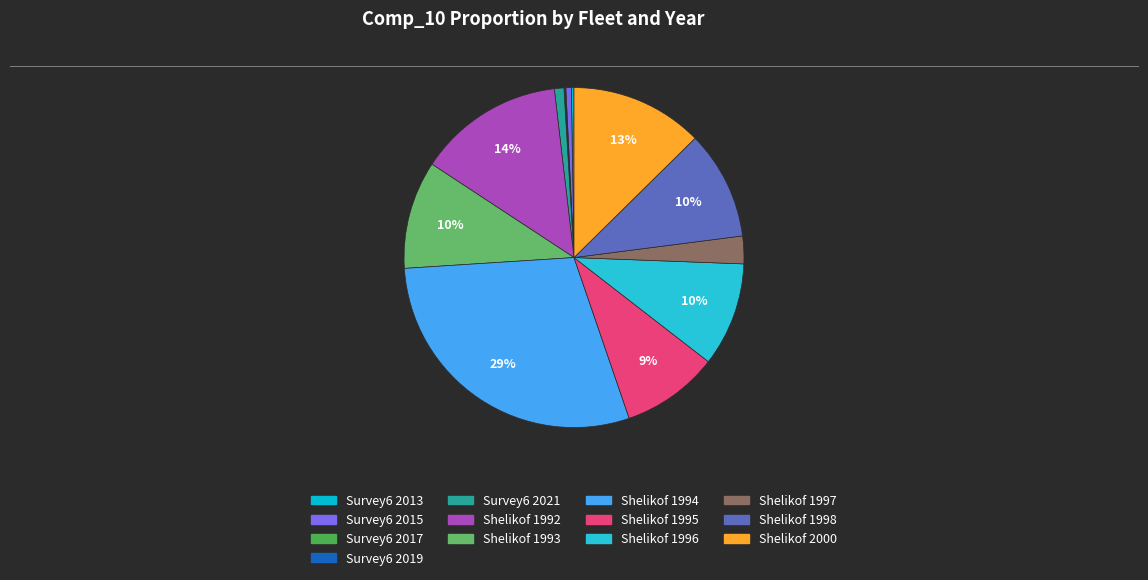

How many slices are in this pie chart?

13